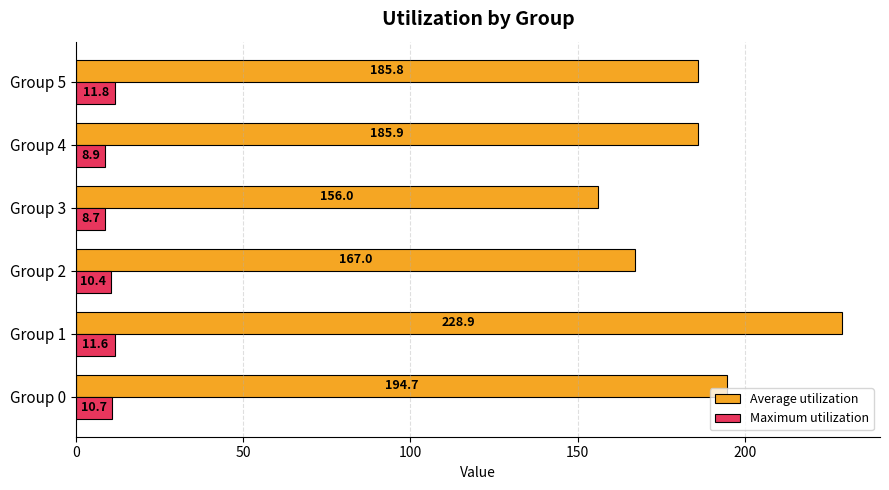

What is the highest value of the Average utilization series?

228.9